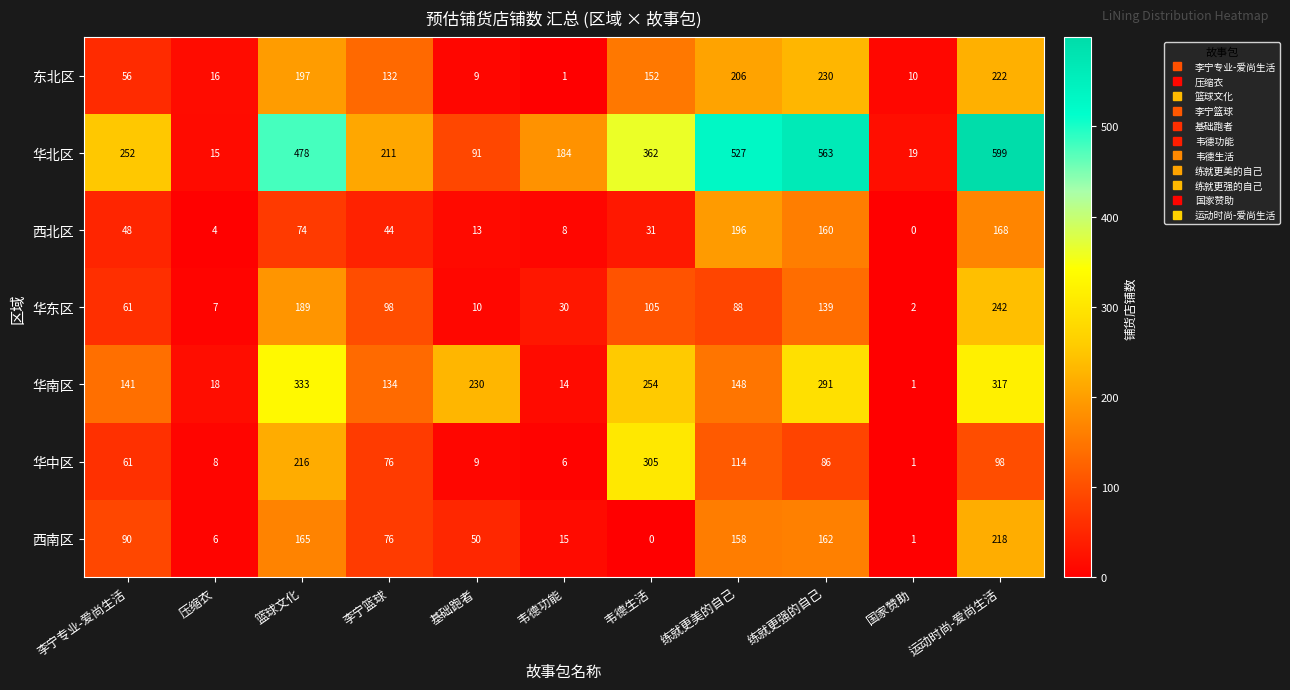

List the series in order of their peak value, lowest first.

西北区, 西南区, 东北区, 华东区, 华中区, 华南区, 华北区